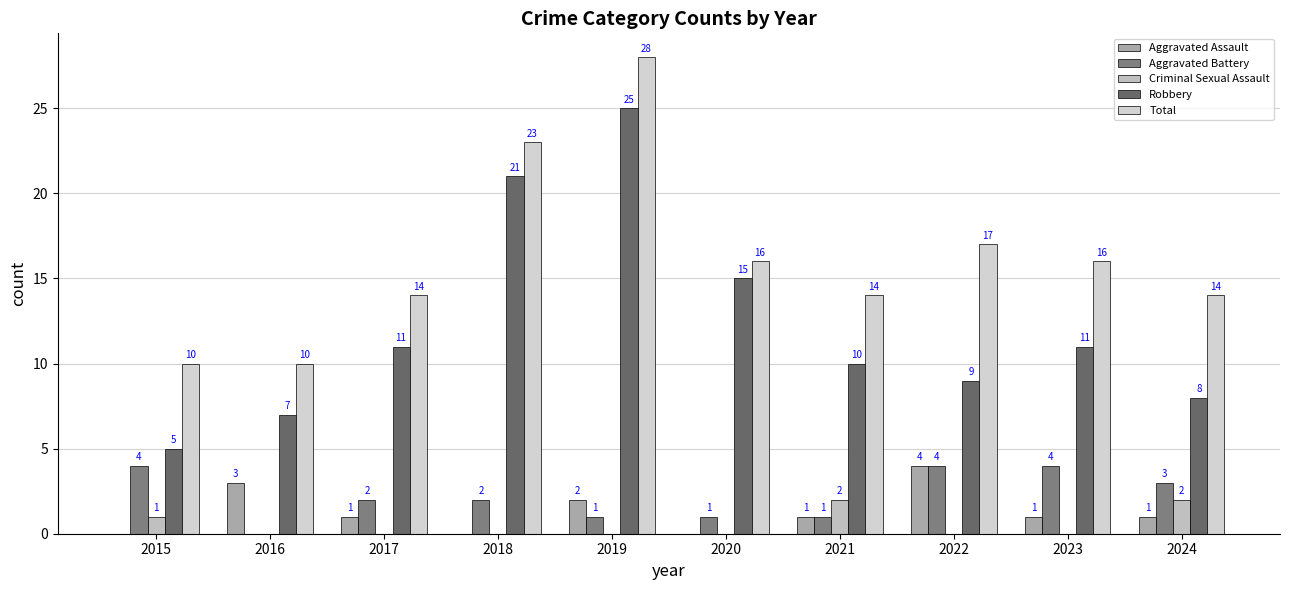

Is the value of Aggravated Battery at 2016 greater than the value of Total at 2017?

No